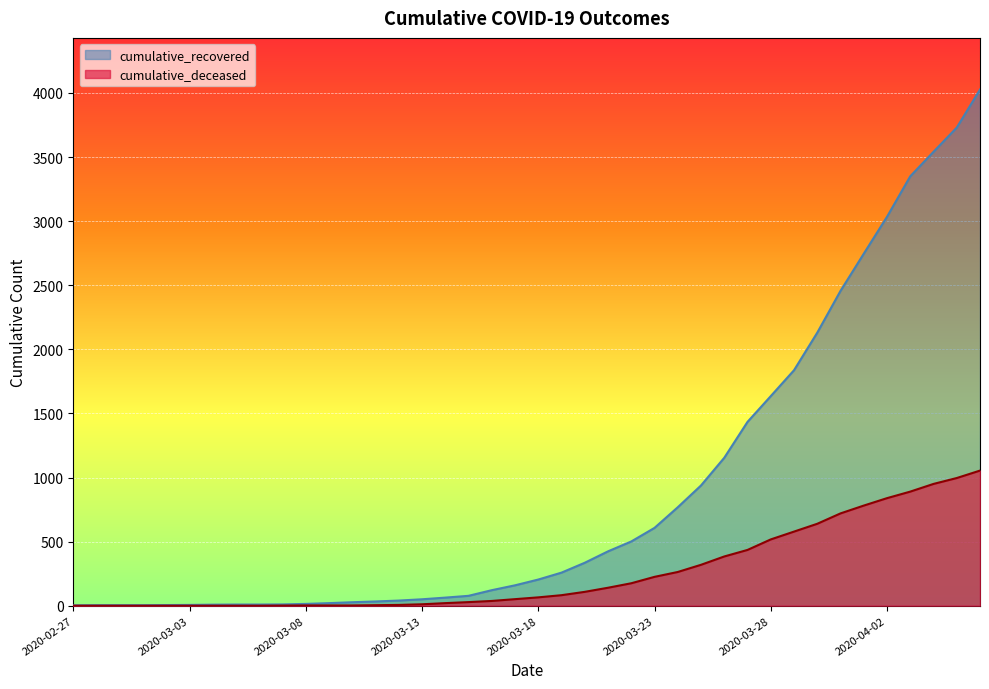

Is it true that cumulative_deceased equals 412 at 2020-02-28?

False